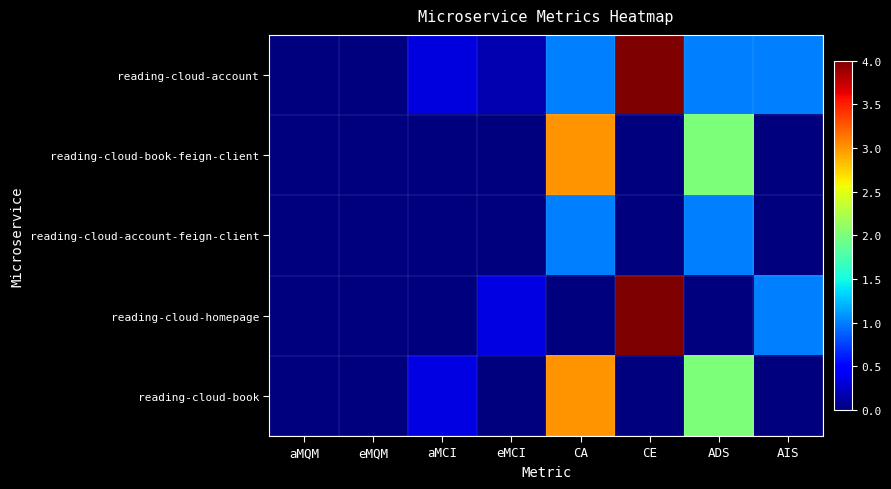

Reading right to left, transcribe all the data shown in this chart.

reading-cloud-account: AIS=1.0	ADS=1.0	CE=4.0	CA=1.0	eMCI=0.2	aMCI=0.3	eMQM=0.0	aMQM=0.0
reading-cloud-book-feign-client: AIS=0.0	ADS=2.0	CE=0.0	CA=3.0	eMCI=0.0	aMCI=0.0	eMQM=0.0	aMQM=0.0
reading-cloud-account-feign-client: AIS=0.0	ADS=1.0	CE=0.0	CA=1.0	eMCI=0.0	aMCI=0.0	eMQM=0.0	aMQM=0.0
reading-cloud-homepage: AIS=1.0	ADS=0.0	CE=4.0	CA=0.0	eMCI=0.3	aMCI=0.0	eMQM=0.0	aMQM=0.0
reading-cloud-book: AIS=0.0	ADS=2.0	CE=0.0	CA=3.0	eMCI=0.0	aMCI=0.3	eMQM=0.0	aMQM=0.0